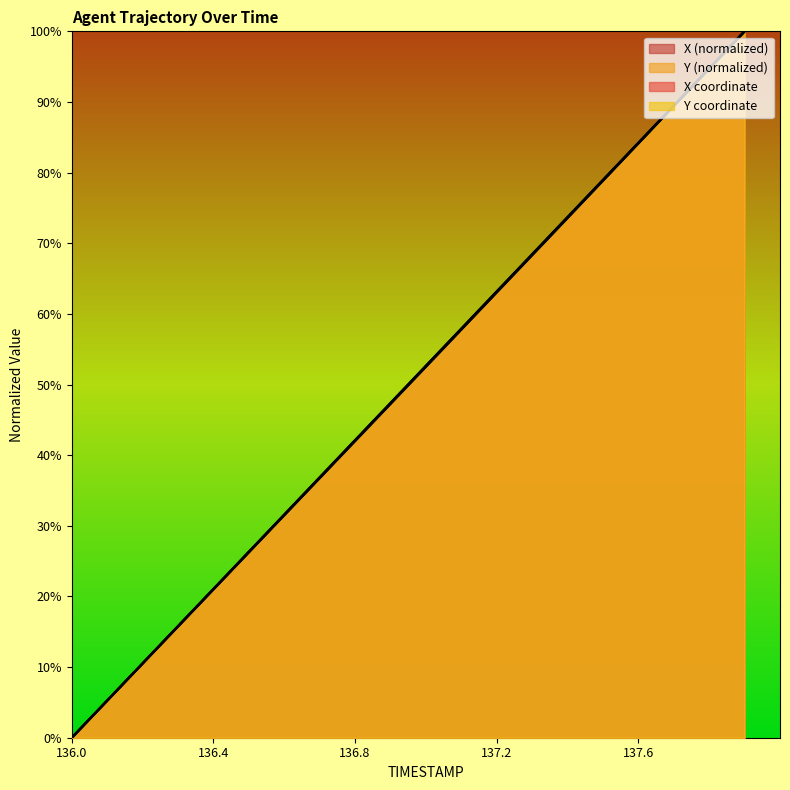

What is the label of the 18th point from the right?

136.2